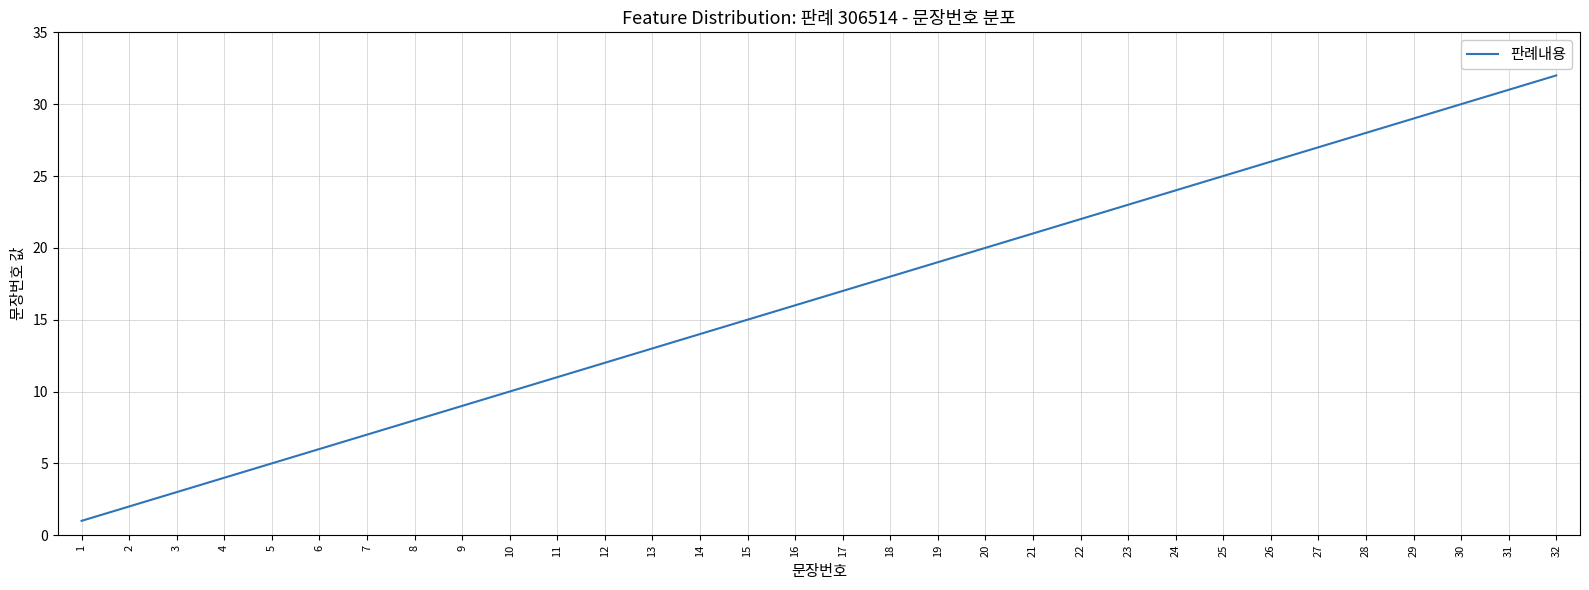

Between 7 and 13, which is larger?

13